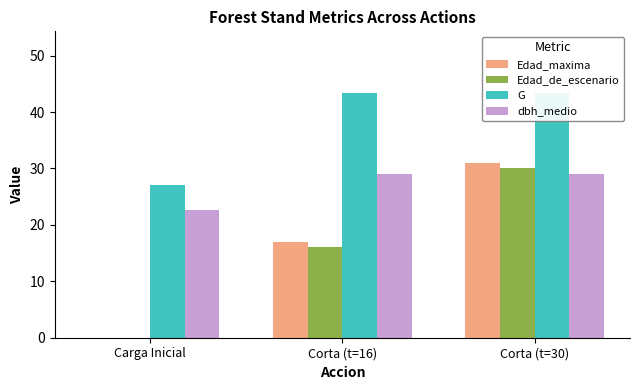

What is the label of the 1st bar from the right?

Corta (t=30)